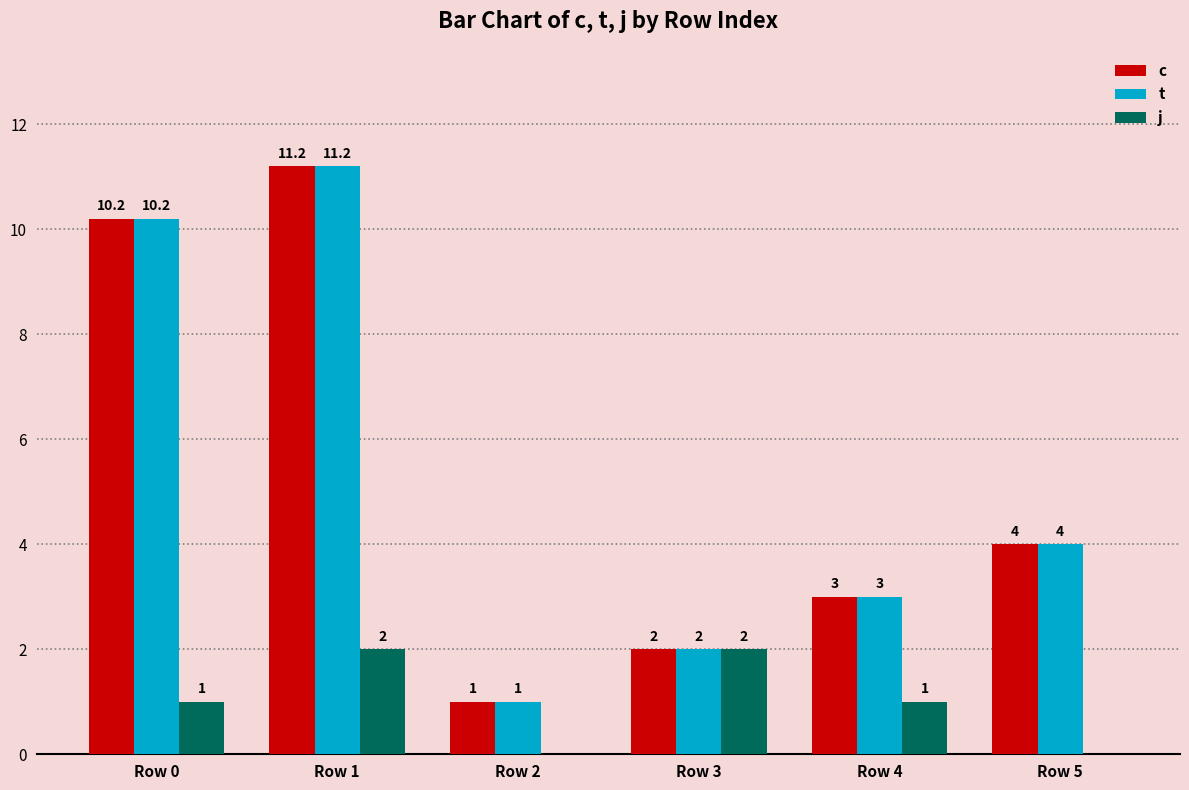

How many data points does each series have?

6